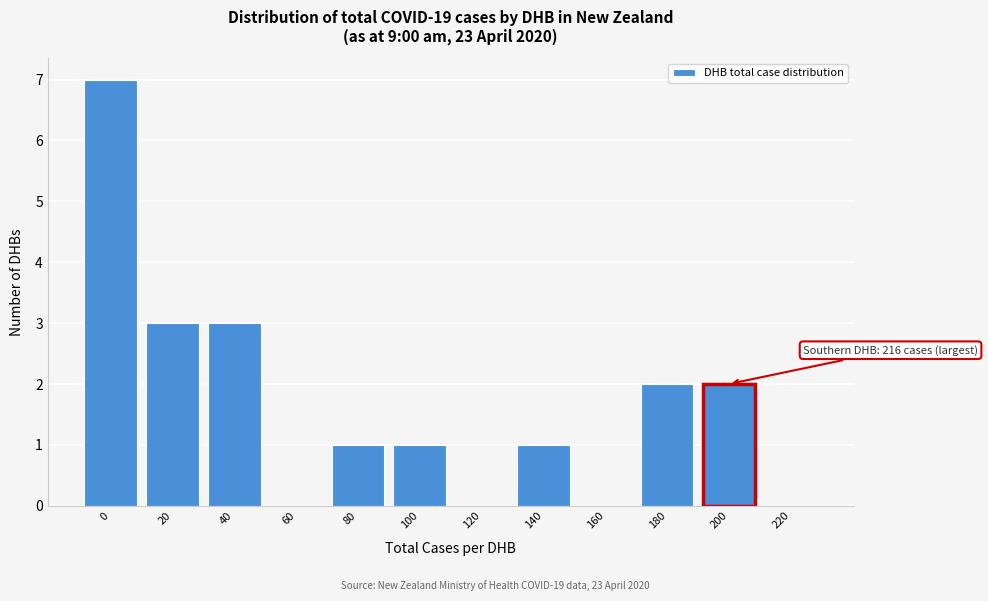

Reading right to left, transcribe all the data shown in this chart.

220=0	200=2	180=2	160=0	140=1	120=0	100=1	80=1	60=0	40=3	20=3	0=7